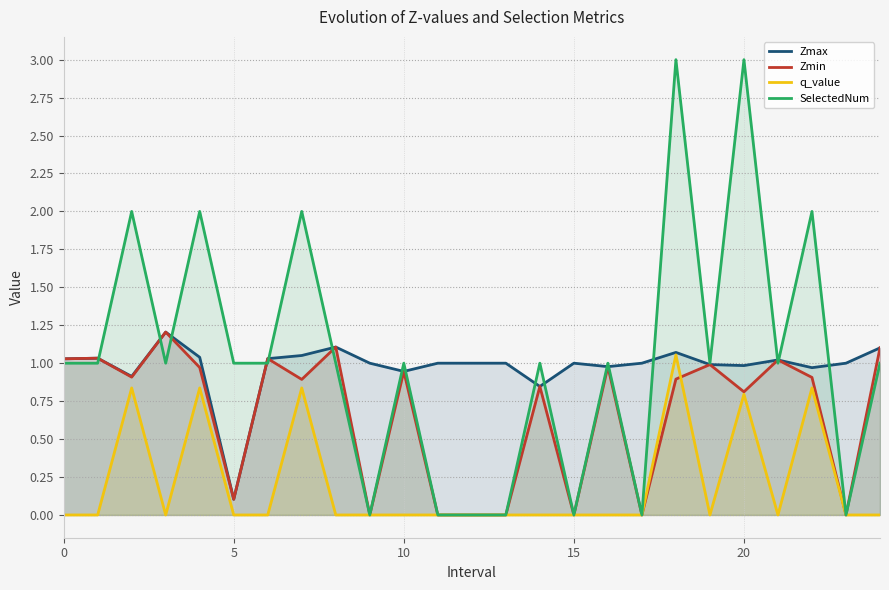

How many data points in SelectedNum are above 1?

6